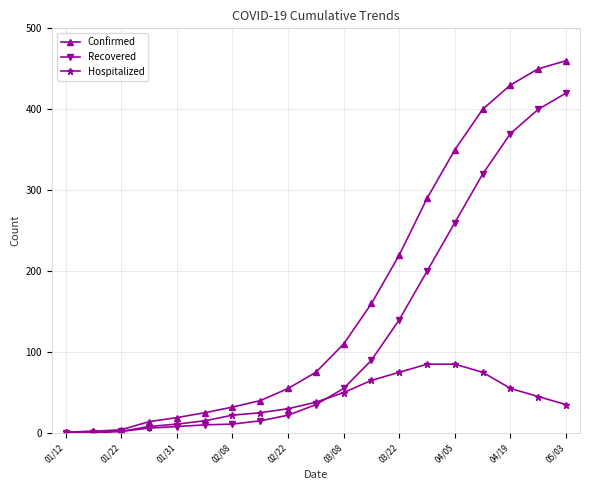

Rank the series by their maximum value, from lowest to highest.

Hospitalized, Recovered, Confirmed